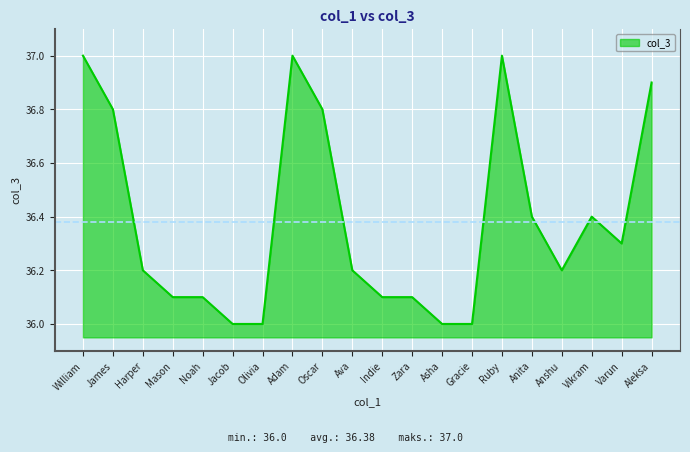

What is the greatest value displayed?

37.0